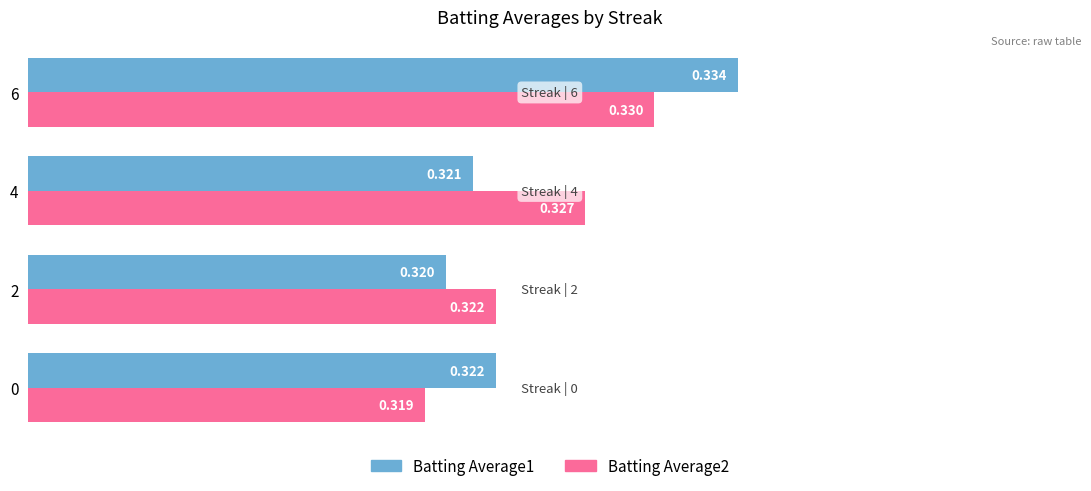

Is the value of Batting Average2 at 6 greater than the value of Batting Average1 at 2?

Yes